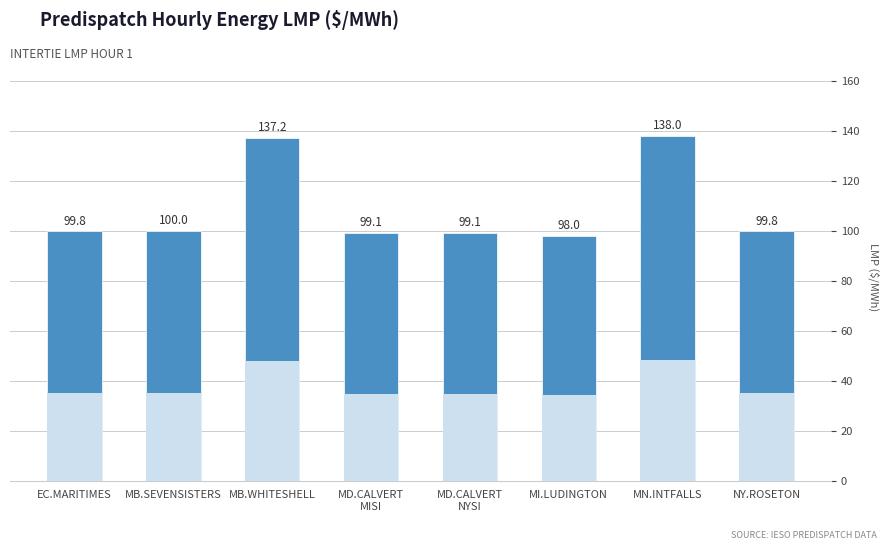

At which category does the chart reach its peak across all series?

MN.INTFALLS